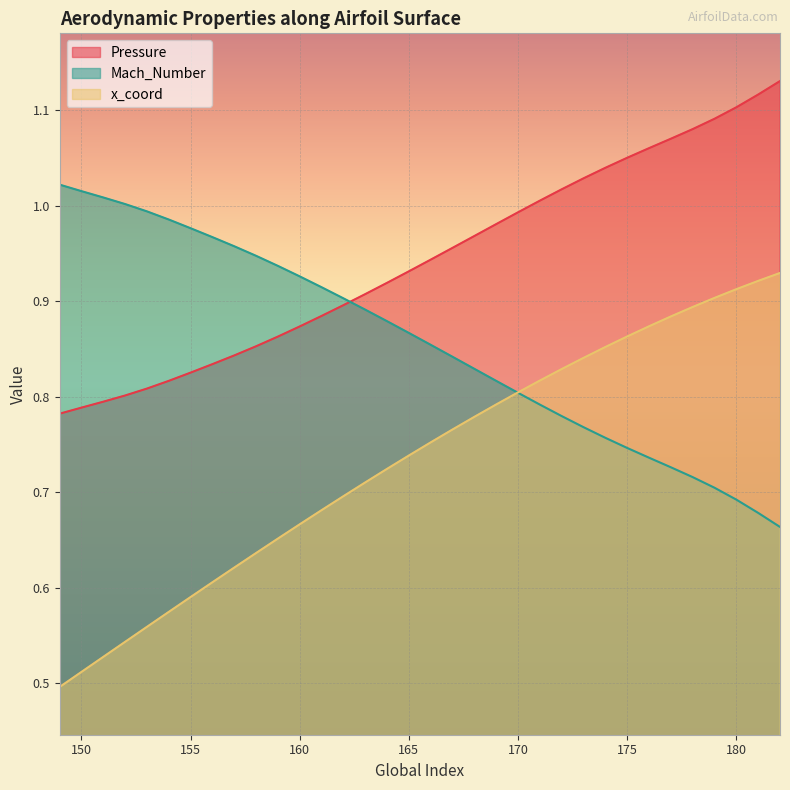

What is the greatest value displayed?

1.1